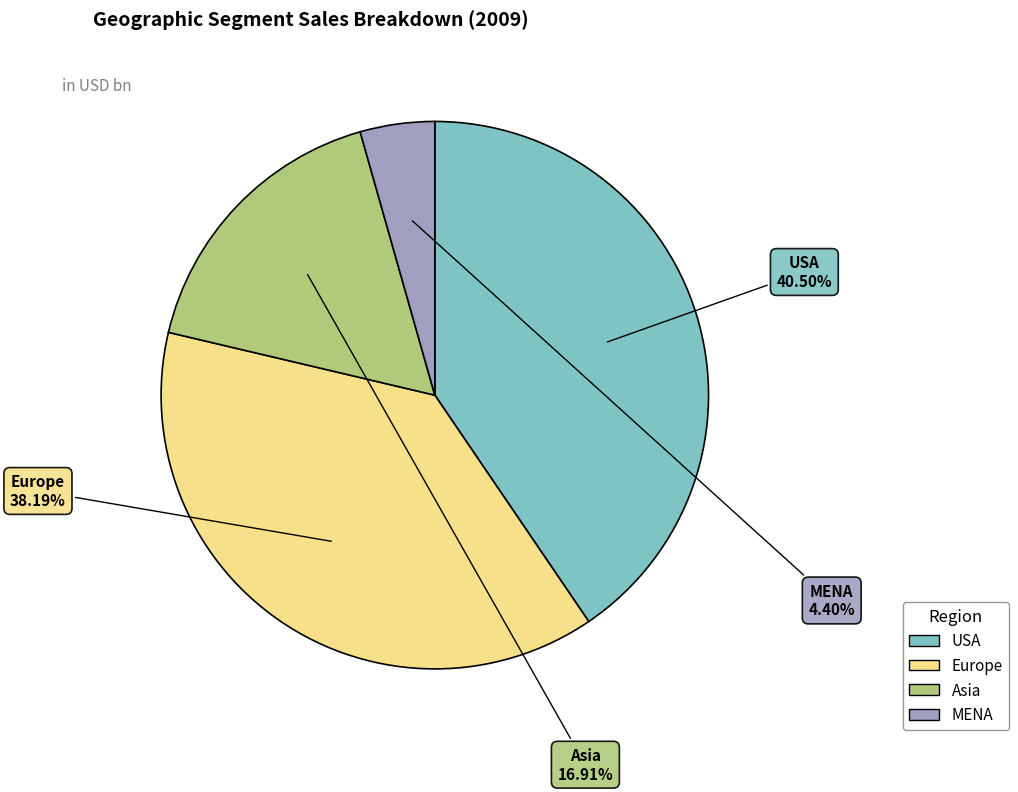

What is the ratio of the value at MENA to the value at USA?

0.1